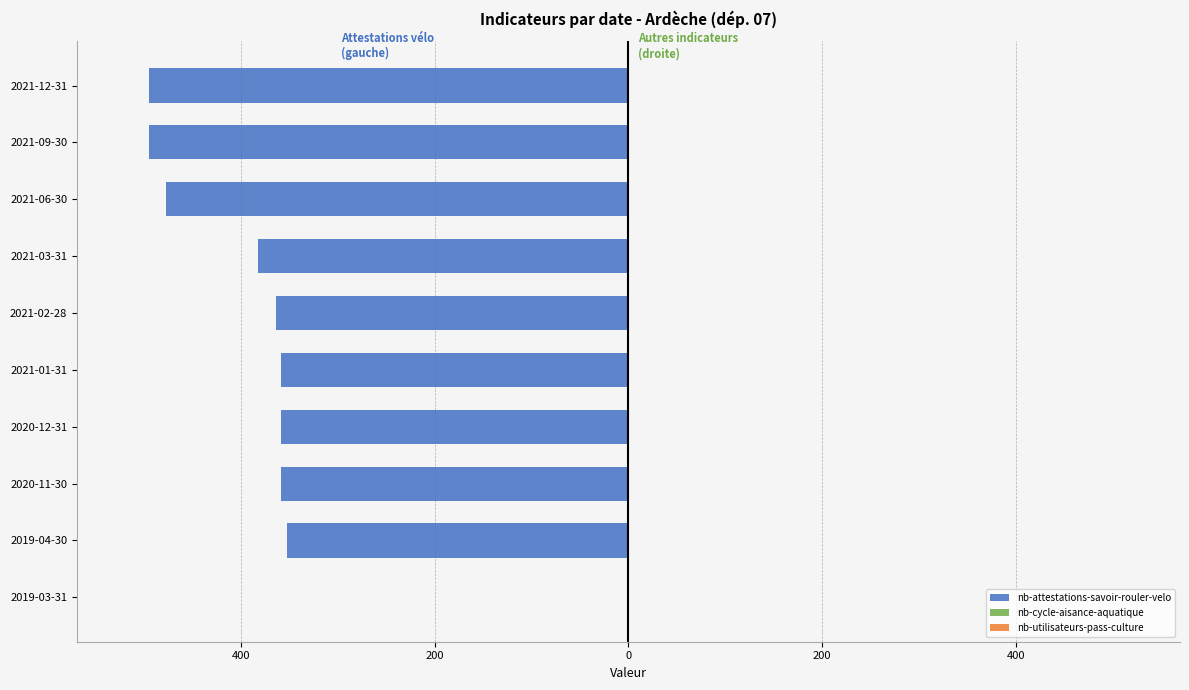

Are the bars horizontal?

Yes